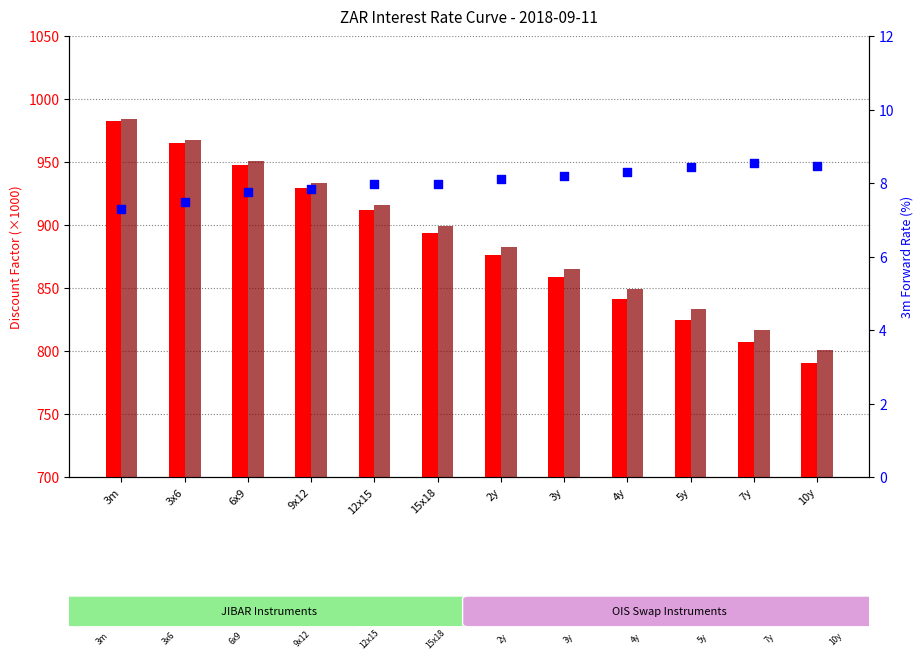

Is the value of DF_3m at 6x9 greater than the value of DF_Ois at 6x9?

No